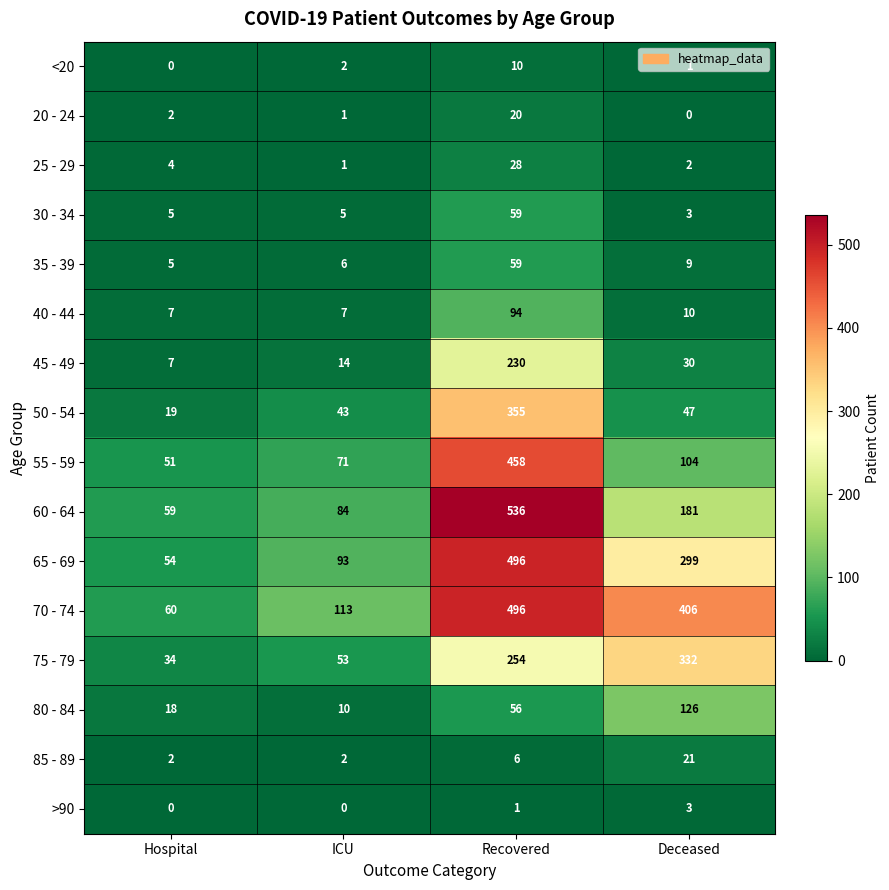

Which series has the largest total across all categories?

70 - 74